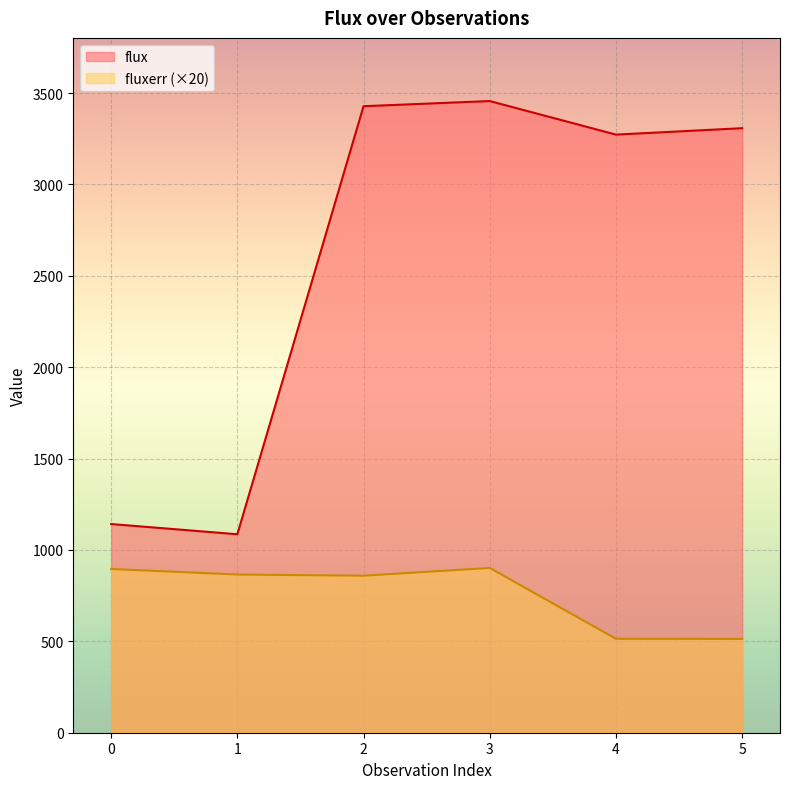

How many categories are shown in the chart?

6